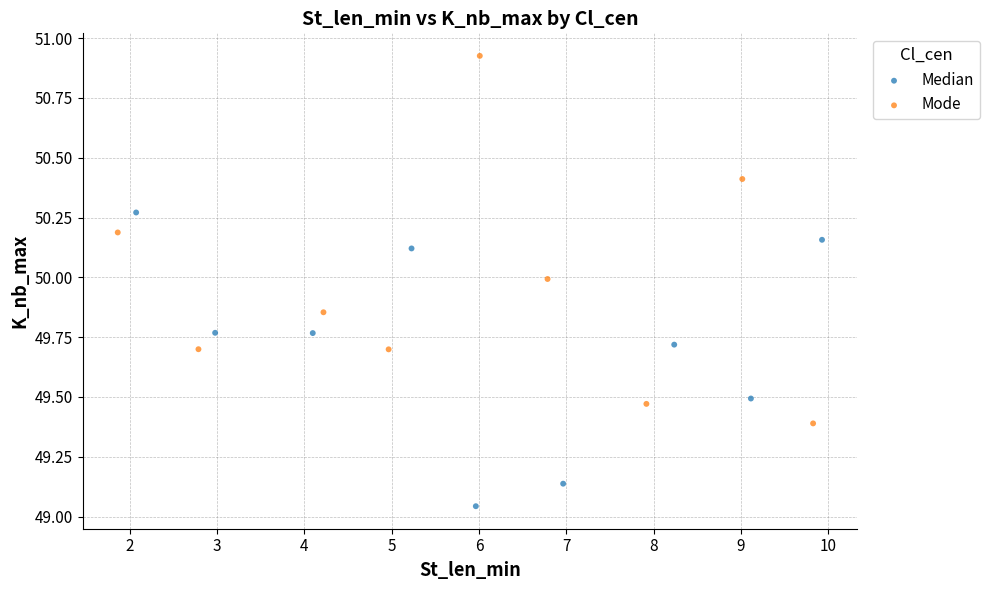

Which series reaches the maximum Y coordinate?

Mode